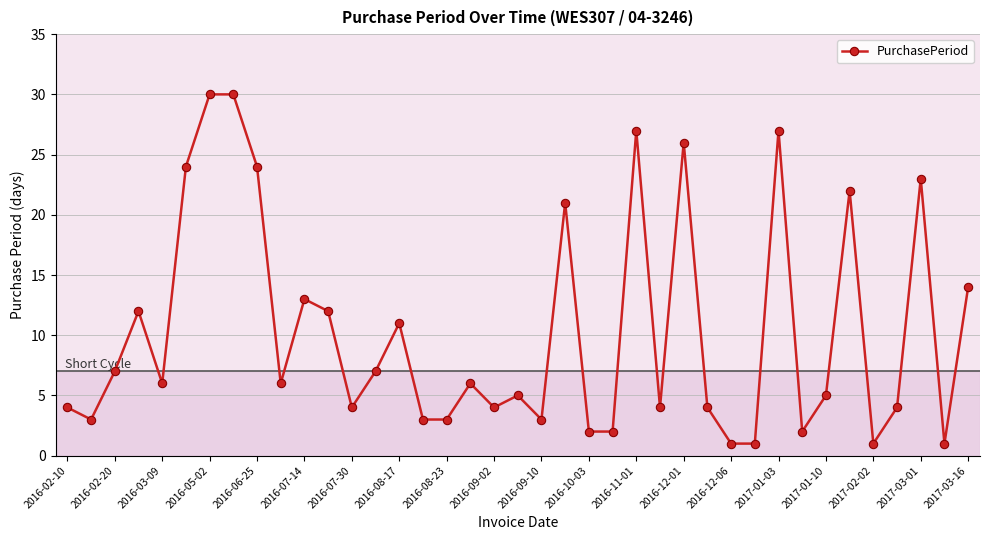

What is the difference between the second highest and minimum values?

29